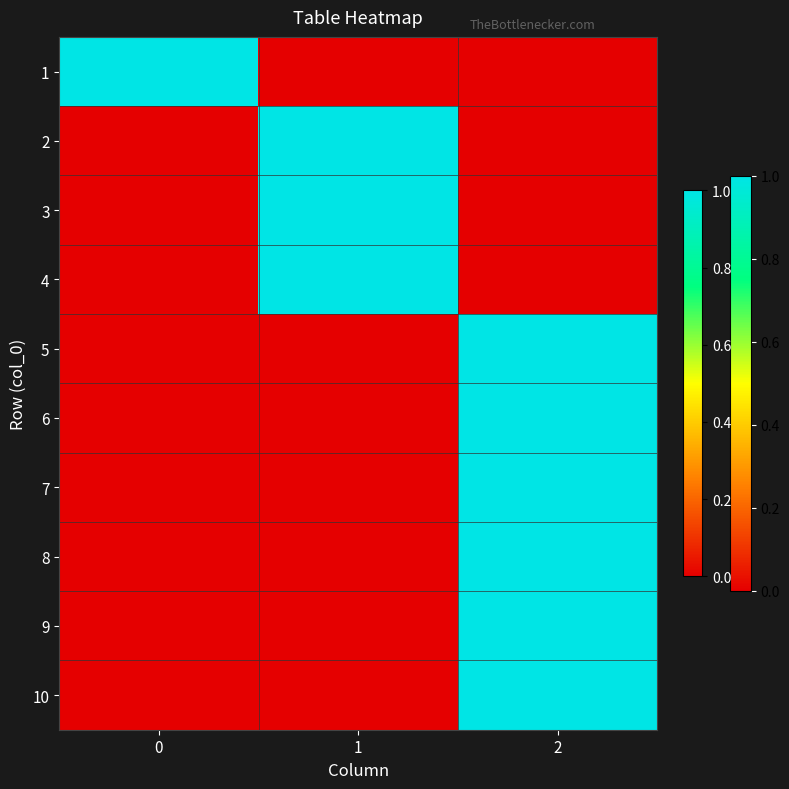

List the series in order of their peak value, lowest first.

1, 2, 3, 4, 5, 6, 7, 8, 9, 10